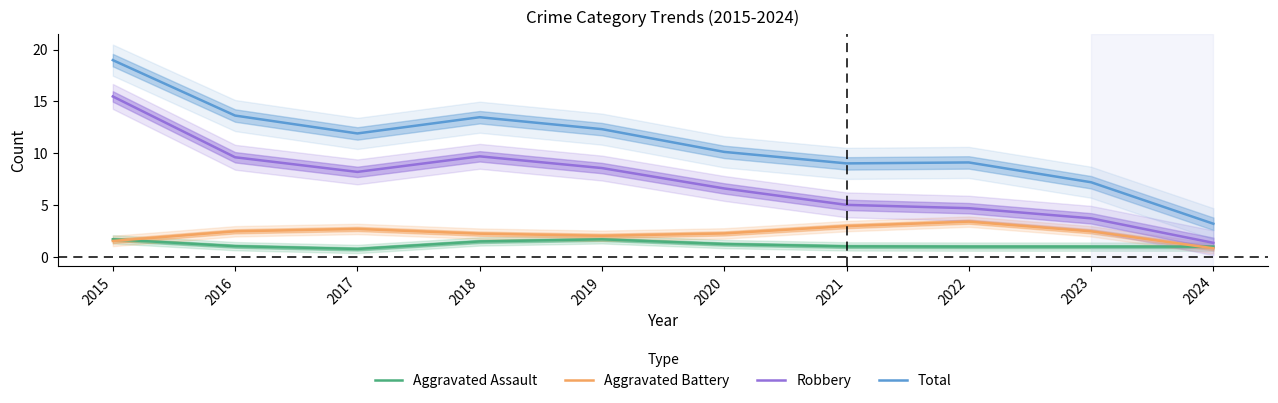

What is the value of the Aggravated Assault point at the 4th from the left?

1.5